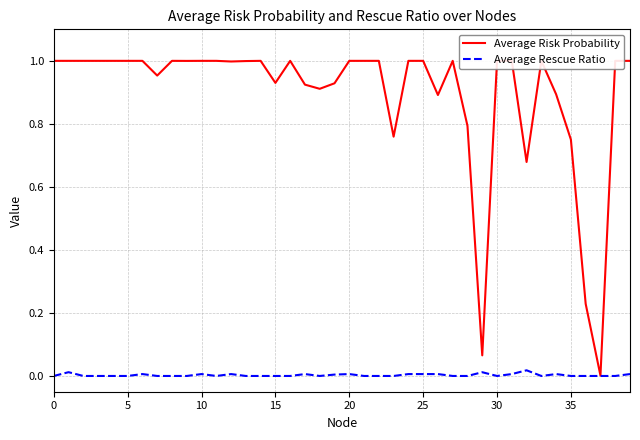

Count the Average Rescue Ratio values in the range 0 to 1.

40